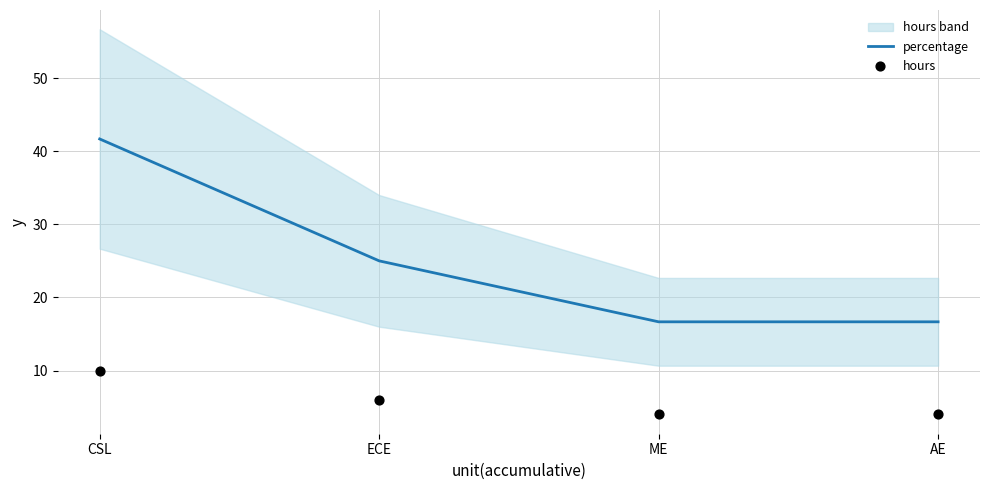

Which series has the widest spread of Y values?

percentage